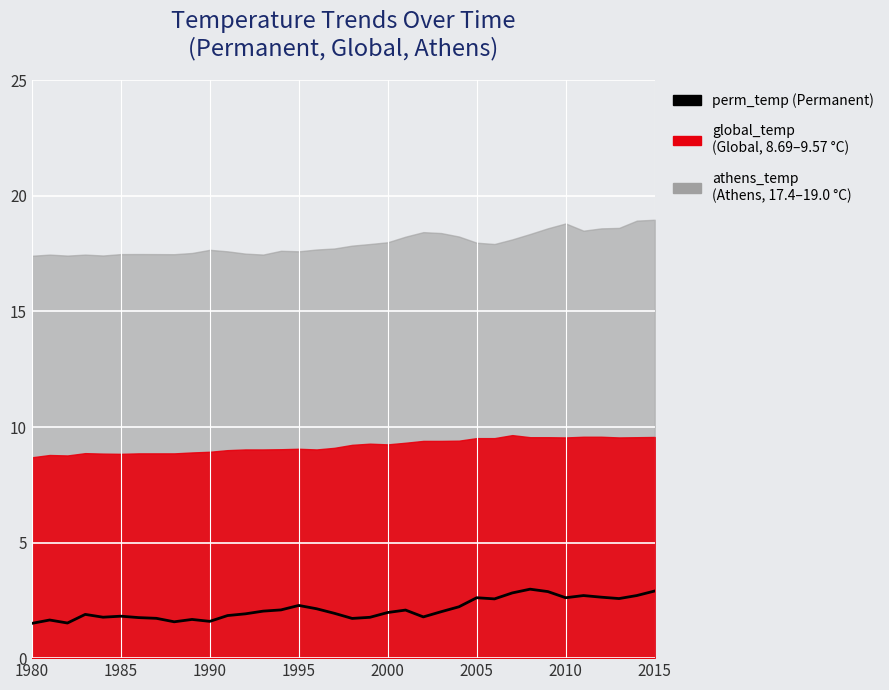

How many points are higher than both their immediate neighbors (excluding endpoints)?

9